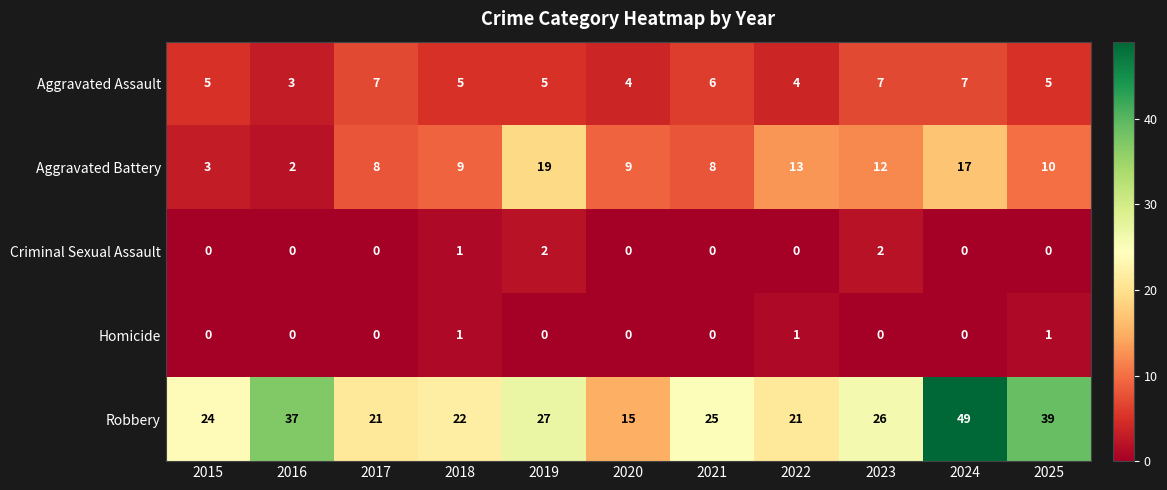

Where is Criminal Sexual Assault nearest to the value 1?

2018